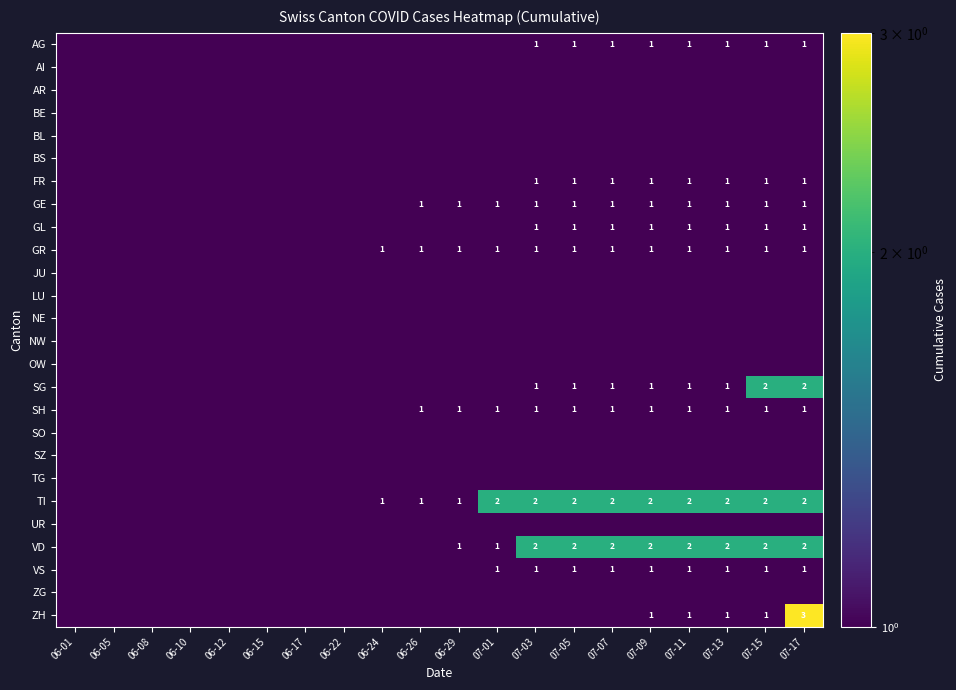

How many data points does each series have?

20